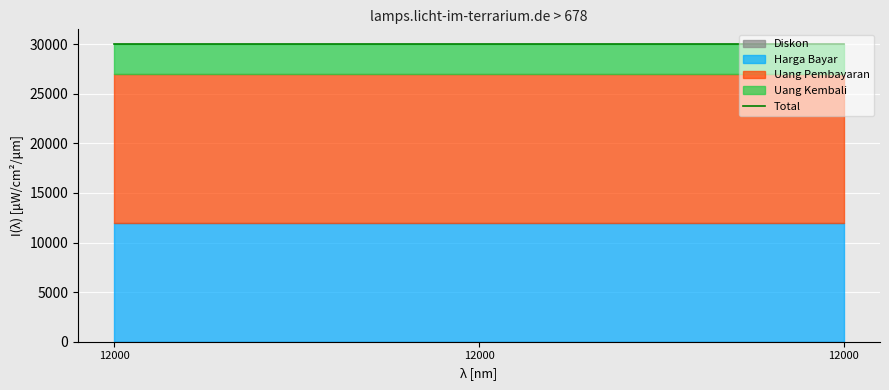

List the series in order of their overall mean, highest first.

Uang Pembayaran, Harga Bayar, Uang Kembali, Diskon